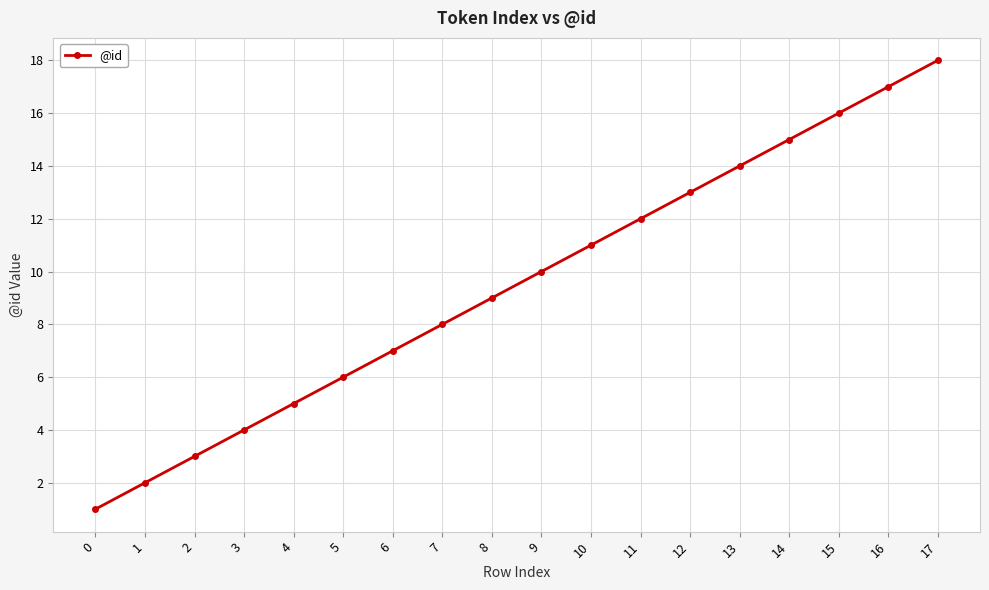

List the labels in order of value, largest first.

17, 16, 15, 14, 13, 12, 11, 10, 9, 8, 7, 6, 5, 4, 3, 2, 1, 0